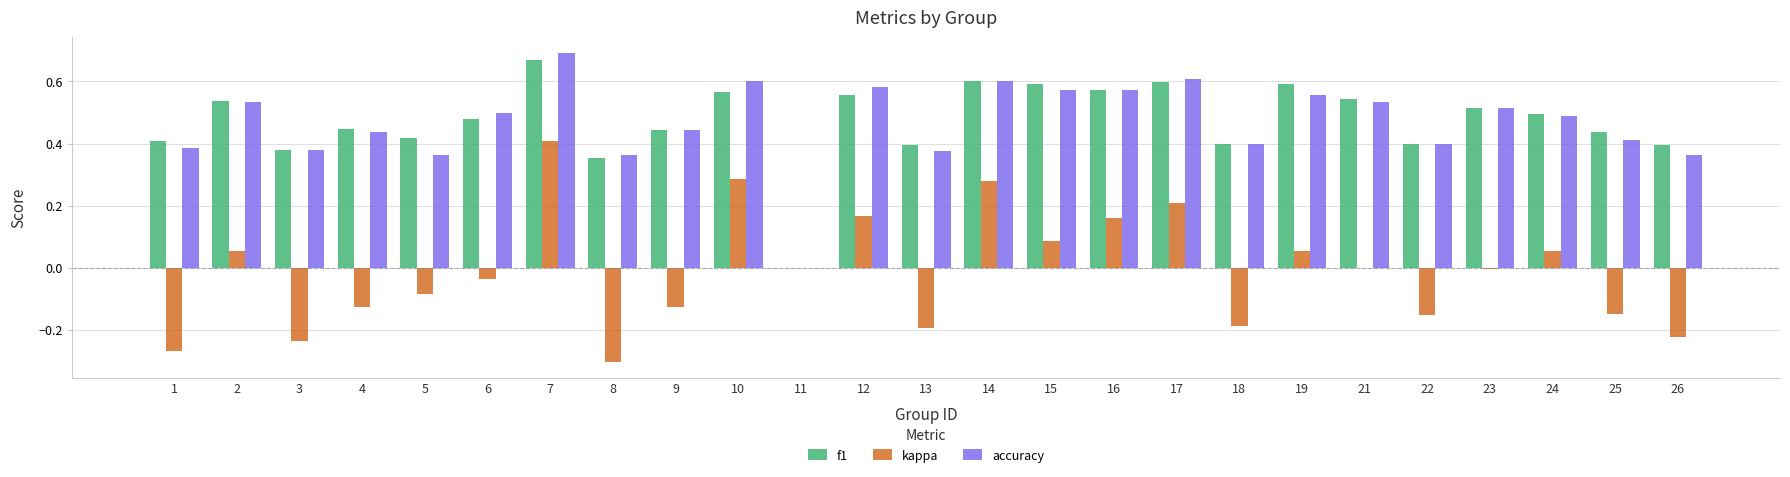

Is it true that f1 equals 0.5 at 24?

True